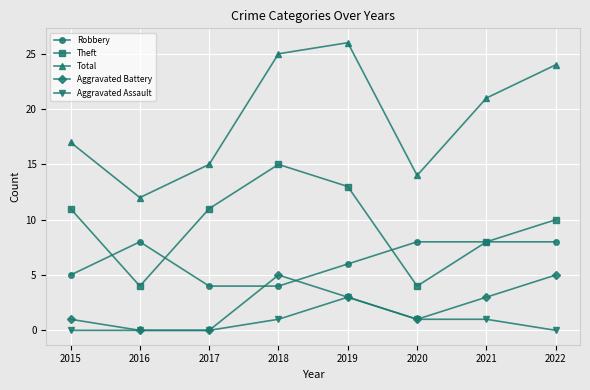

What is the approximate value of Robbery at 2020?

8